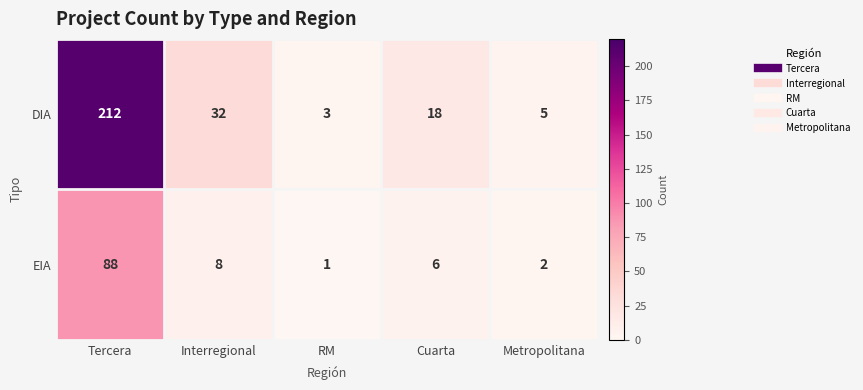

How many categories are shown in the chart?

5